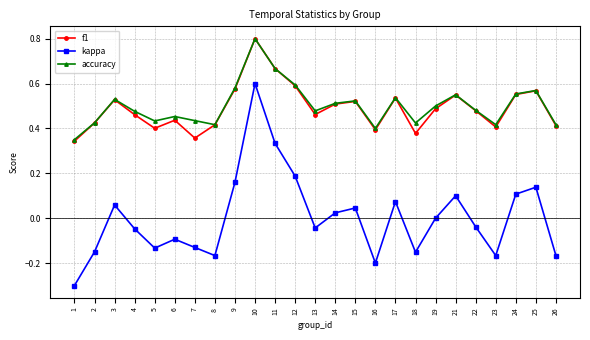

What is the smallest value displayed?

-0.3